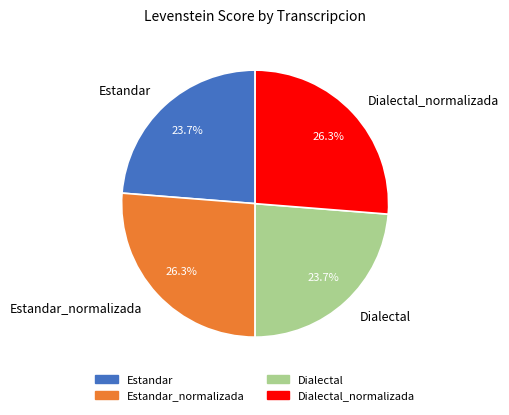

Is there any slice that represents more than half of the pie?

No